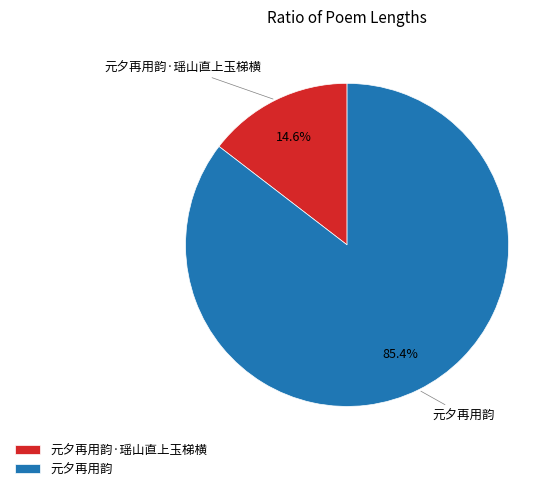

Which slice is the largest?

元夕再用韵